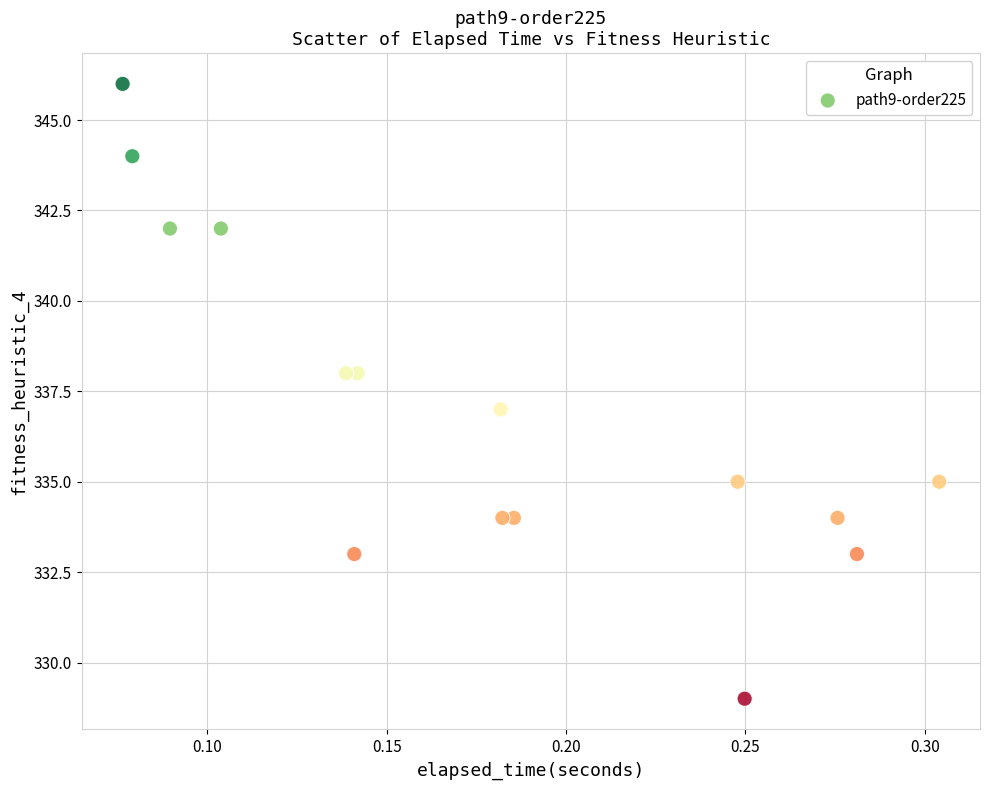

Count the number of points in this scatter plot.

15